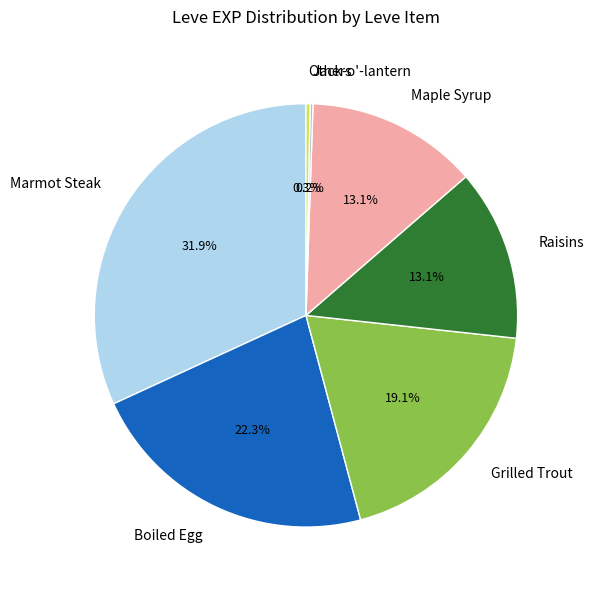

Which slice is the largest?

Marmot Steak